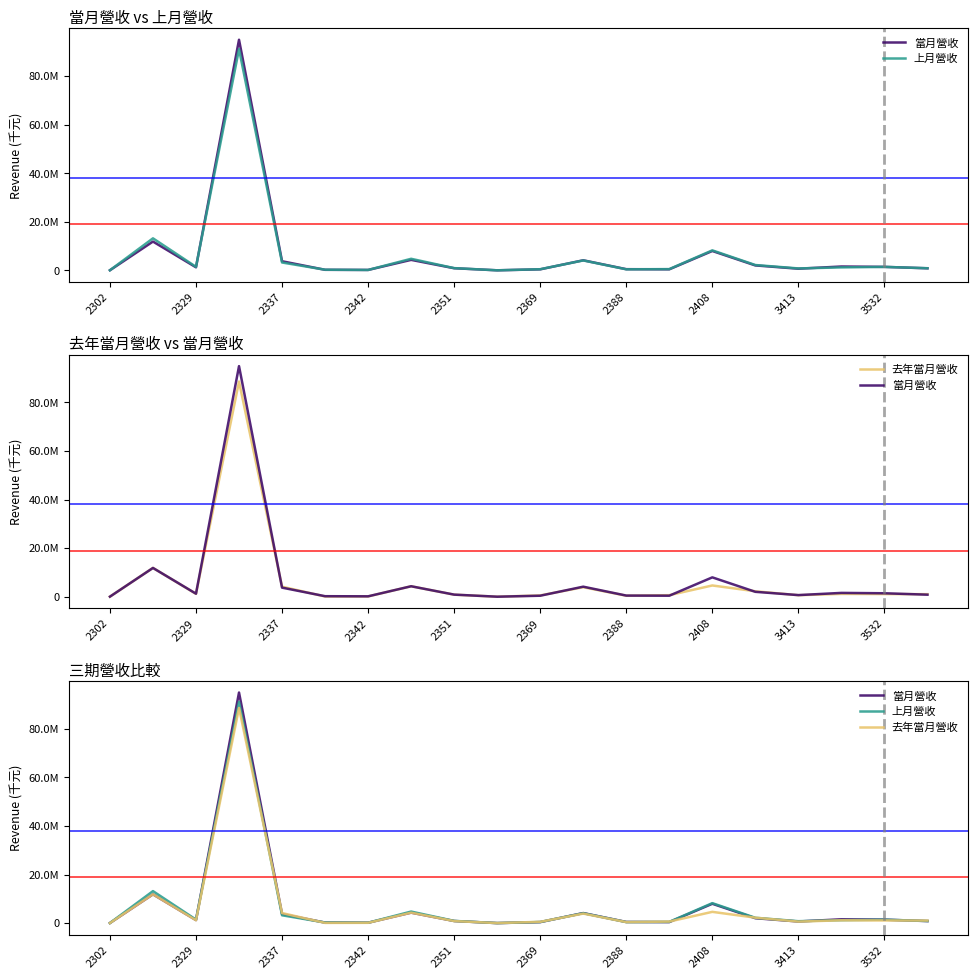

What is the difference between the 當月營收 values at 12 and 15?

1545293